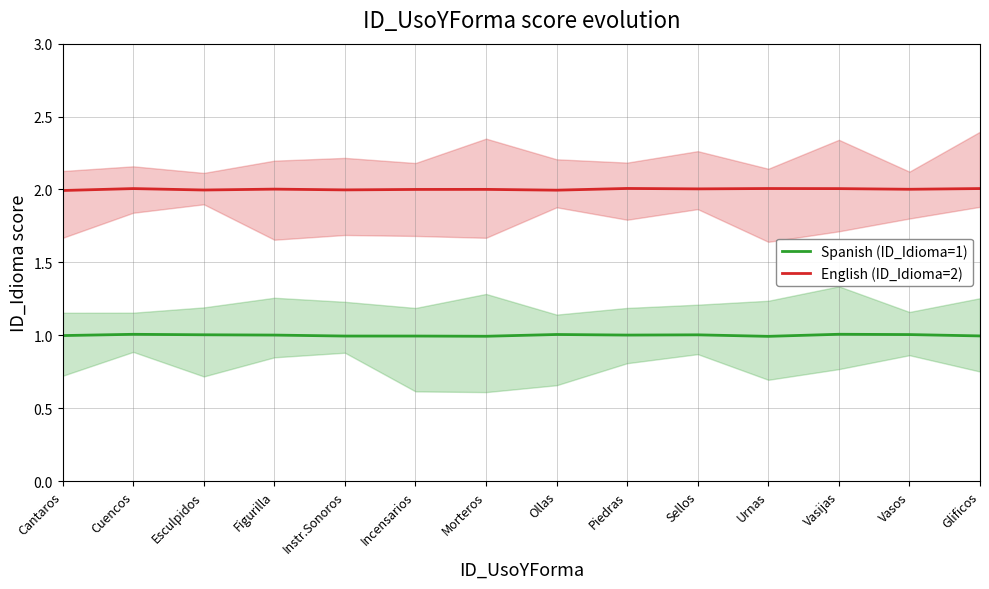

Which series has the largest total across all categories?

English (ID_Idioma=2)